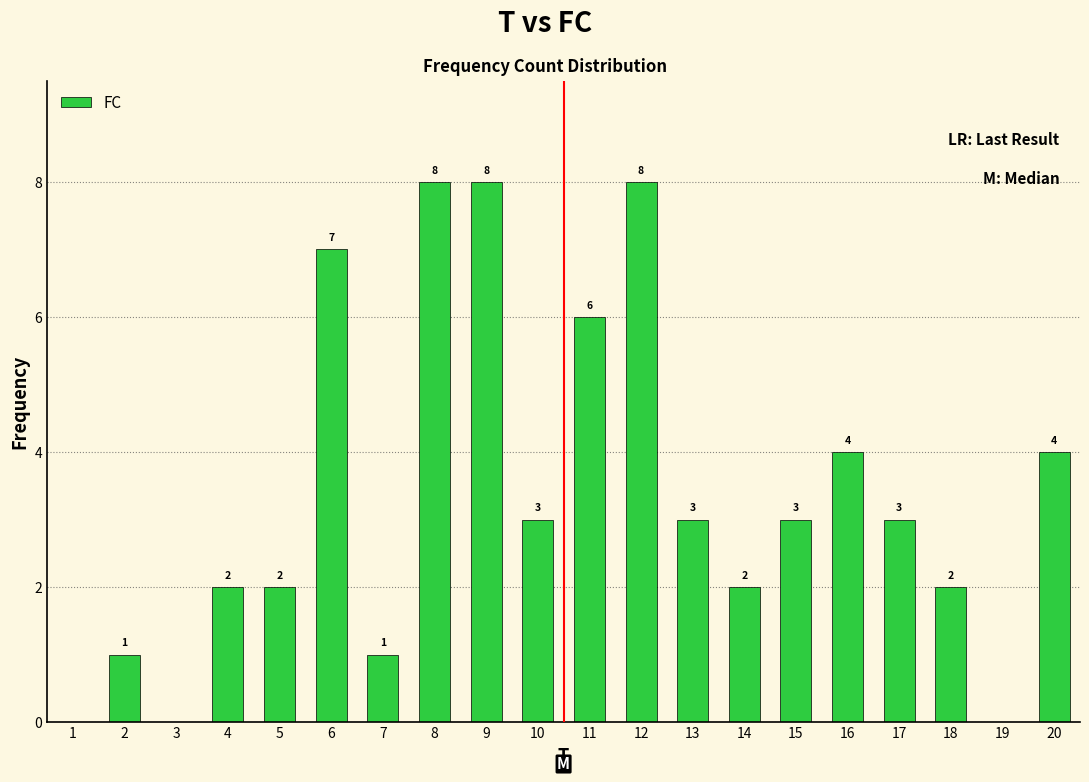

Reading left to right, what are all the values shown in this chart?

1=0	2=1	3=0	4=2	5=2	6=7	7=1	8=8	9=8	10=3	11=6	12=8	13=3	14=2	15=3	16=4	17=3	18=2	19=0	20=4